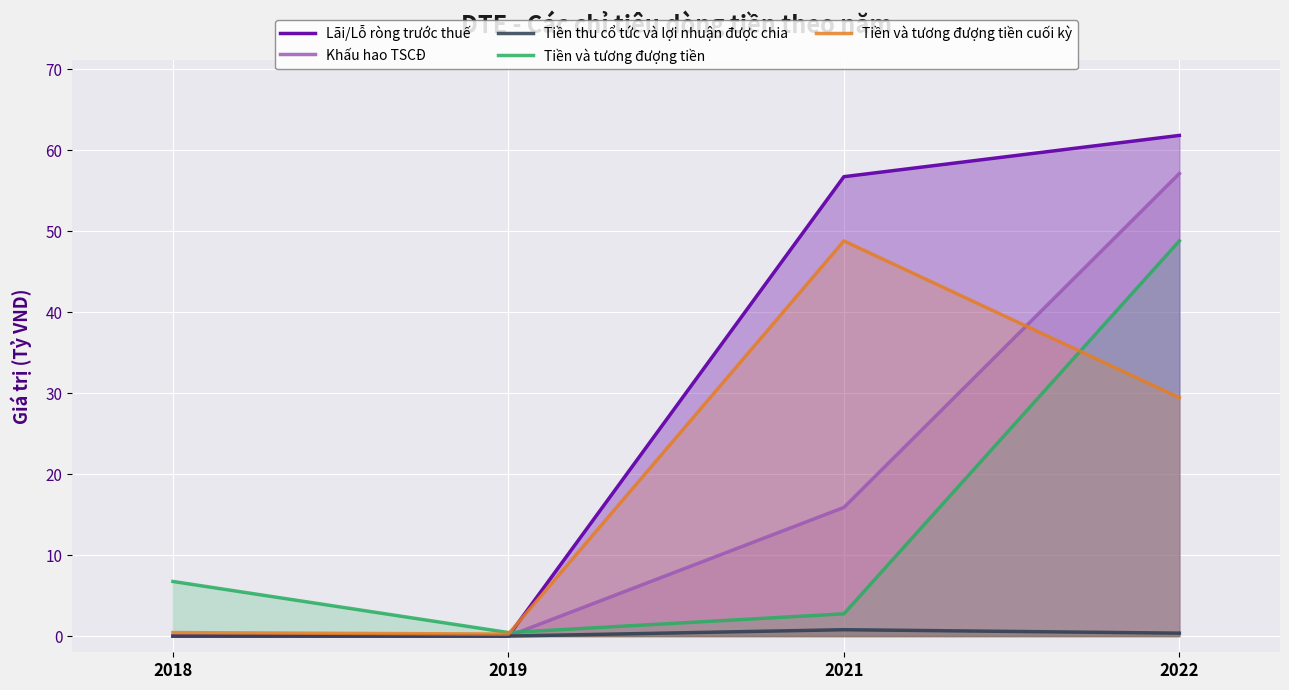

How many values in the Lãi/Lỗ ròng trước thuế series are below 56?

2